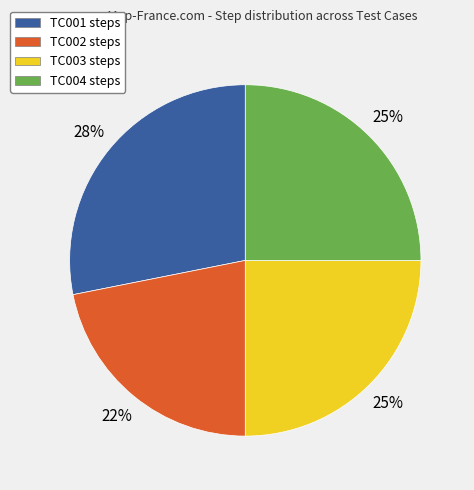

Which category has the biggest portion of the pie?

TC001